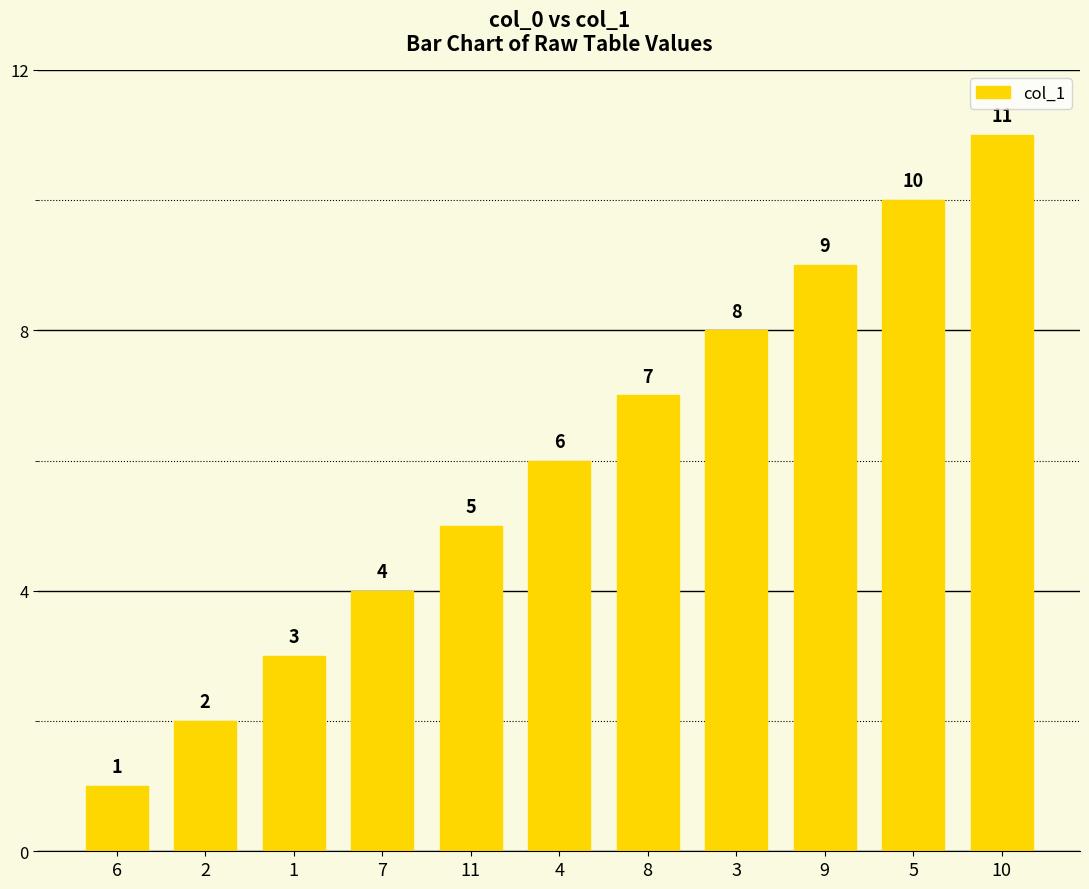

What is the smallest value displayed?

1